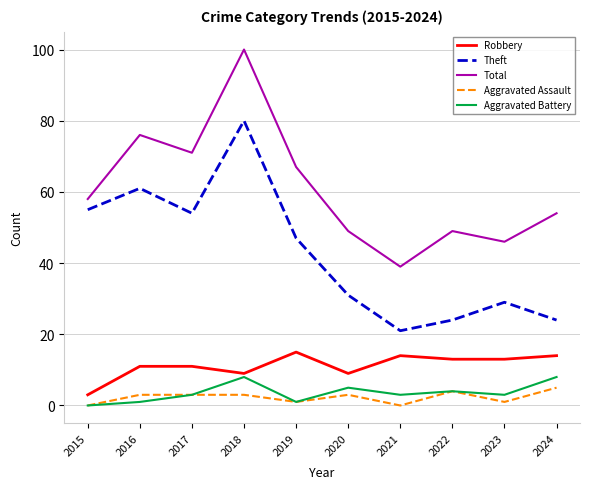

True or false: Theft has more than 1 interior local peaks.

True